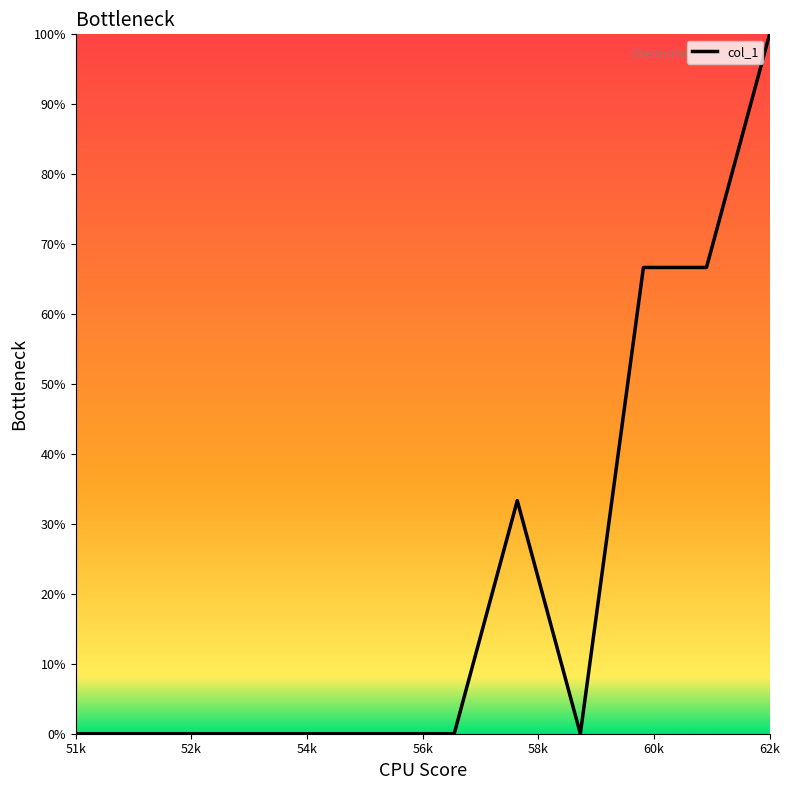

What is the difference between the maximum and minimum values?

100.0